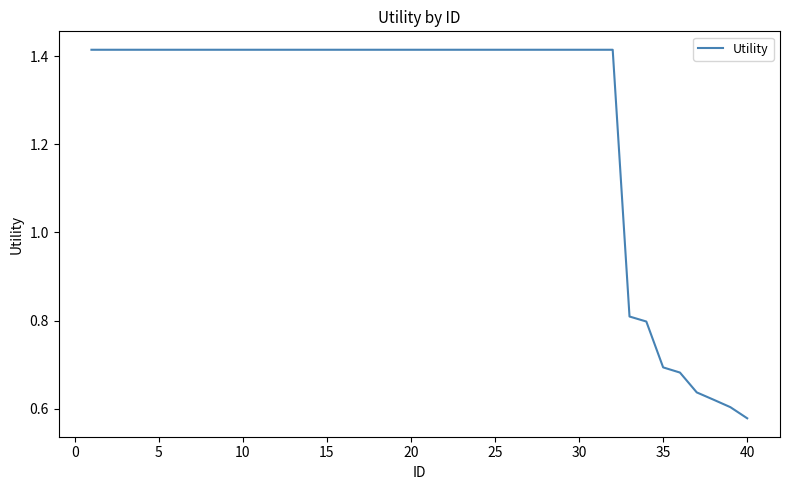

At which label is the value closest to 0?

40